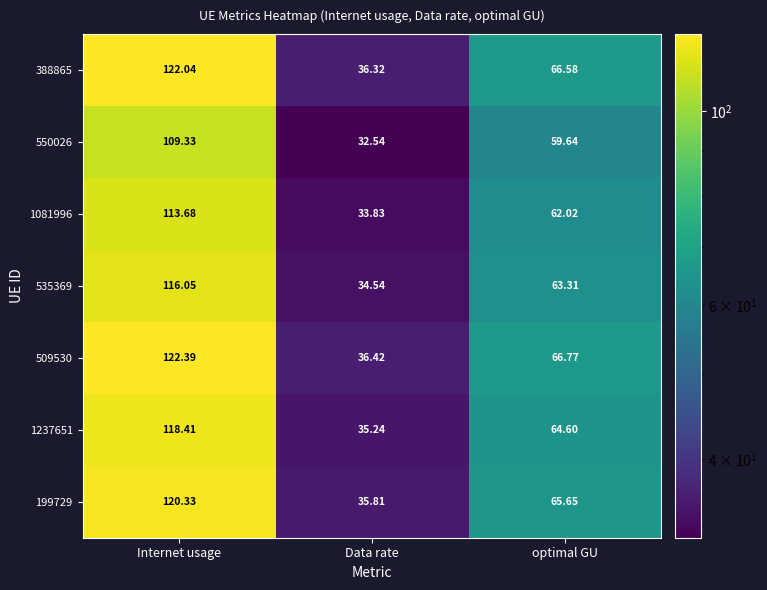

Which category has the highest value across all series?

Internet usage